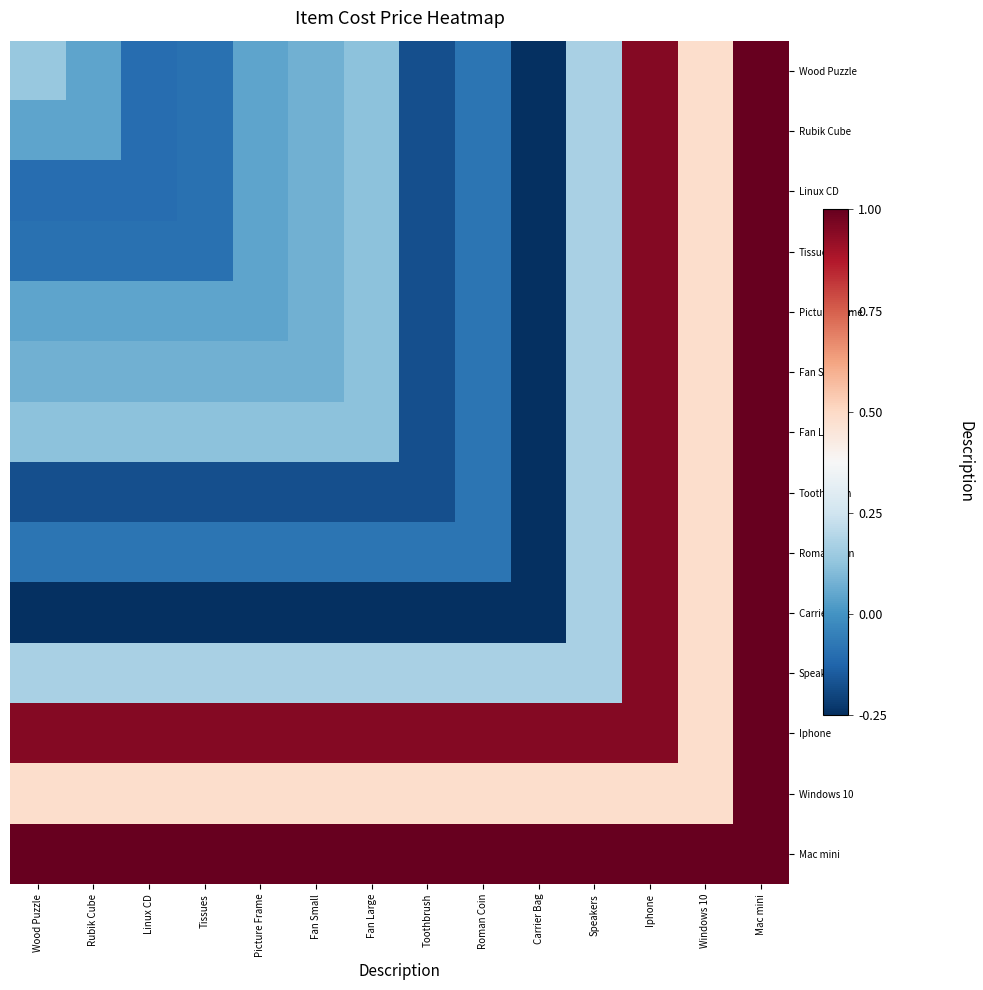

At which category is the sum across all series the highest?

Mac mini